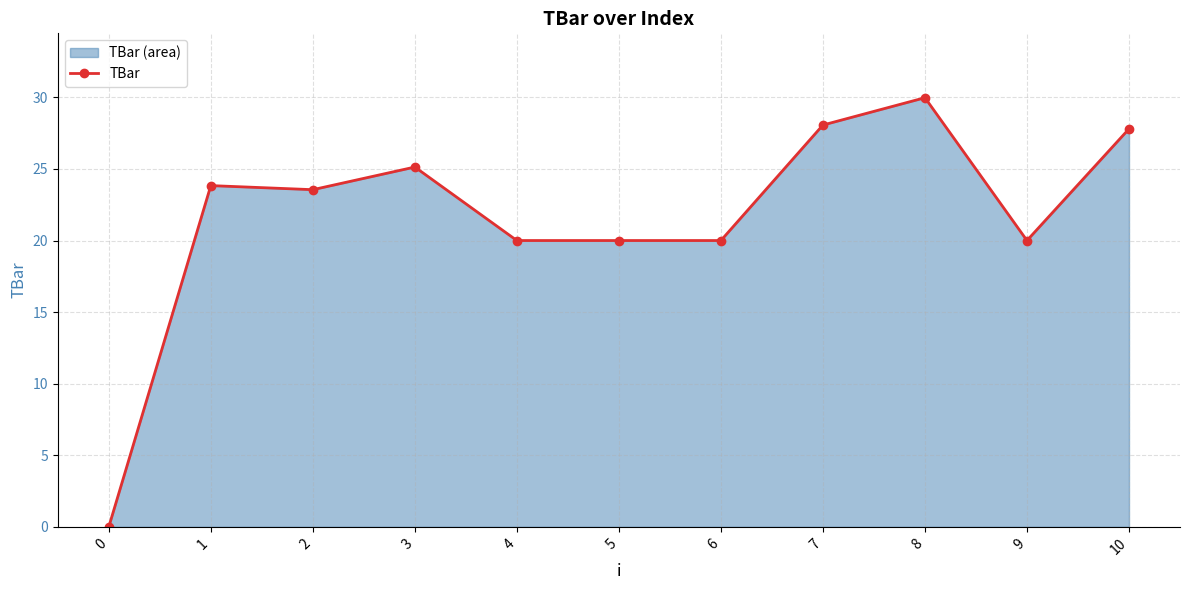

The value at 9 is 34.5. True or false?

False